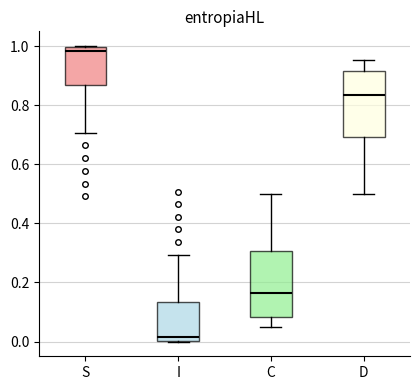

Which box has the lowest median line?

I